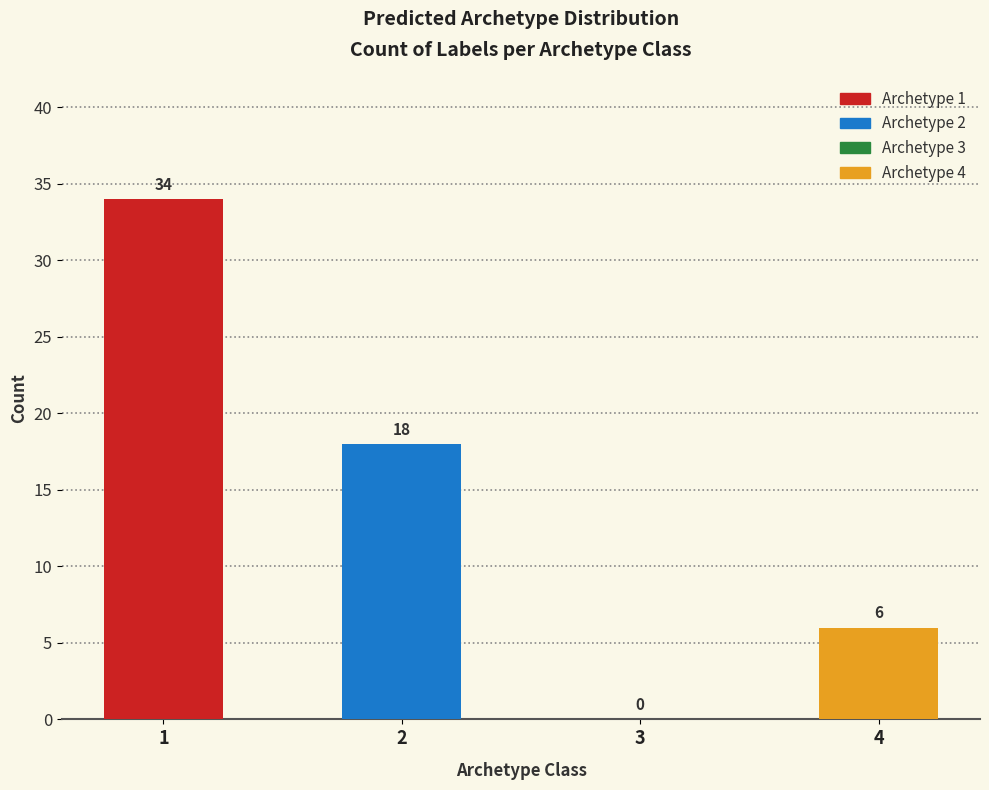

How many positive values are there?

3